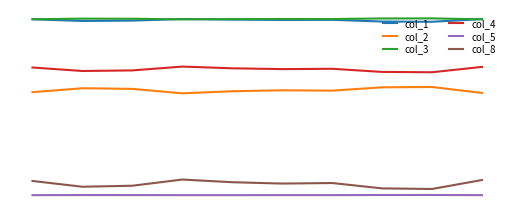

Which series has the largest range (max minus min)?

col_8